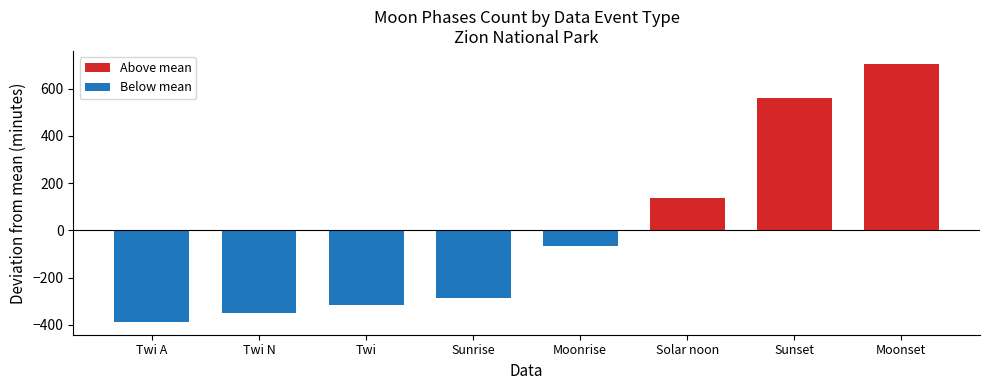

What is the change in value from Twi N to Solar noon?

+486.0